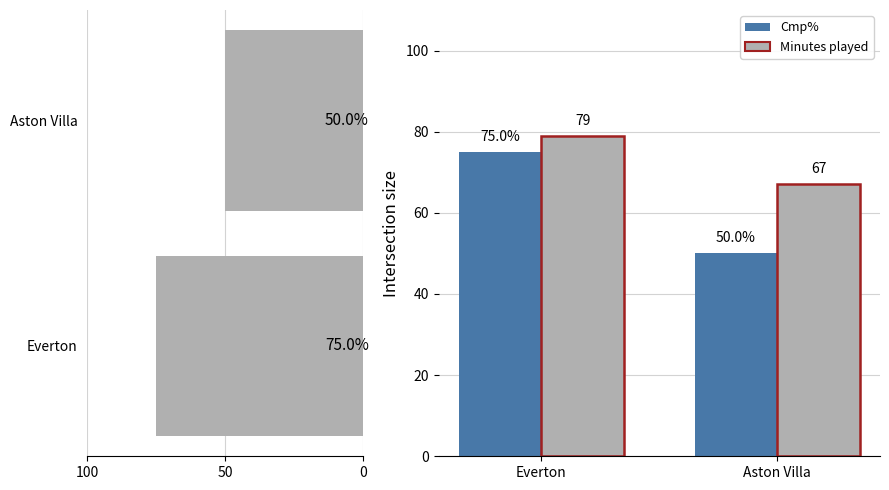

Is it true that Minutes equals 67 at Aston Villa?

True